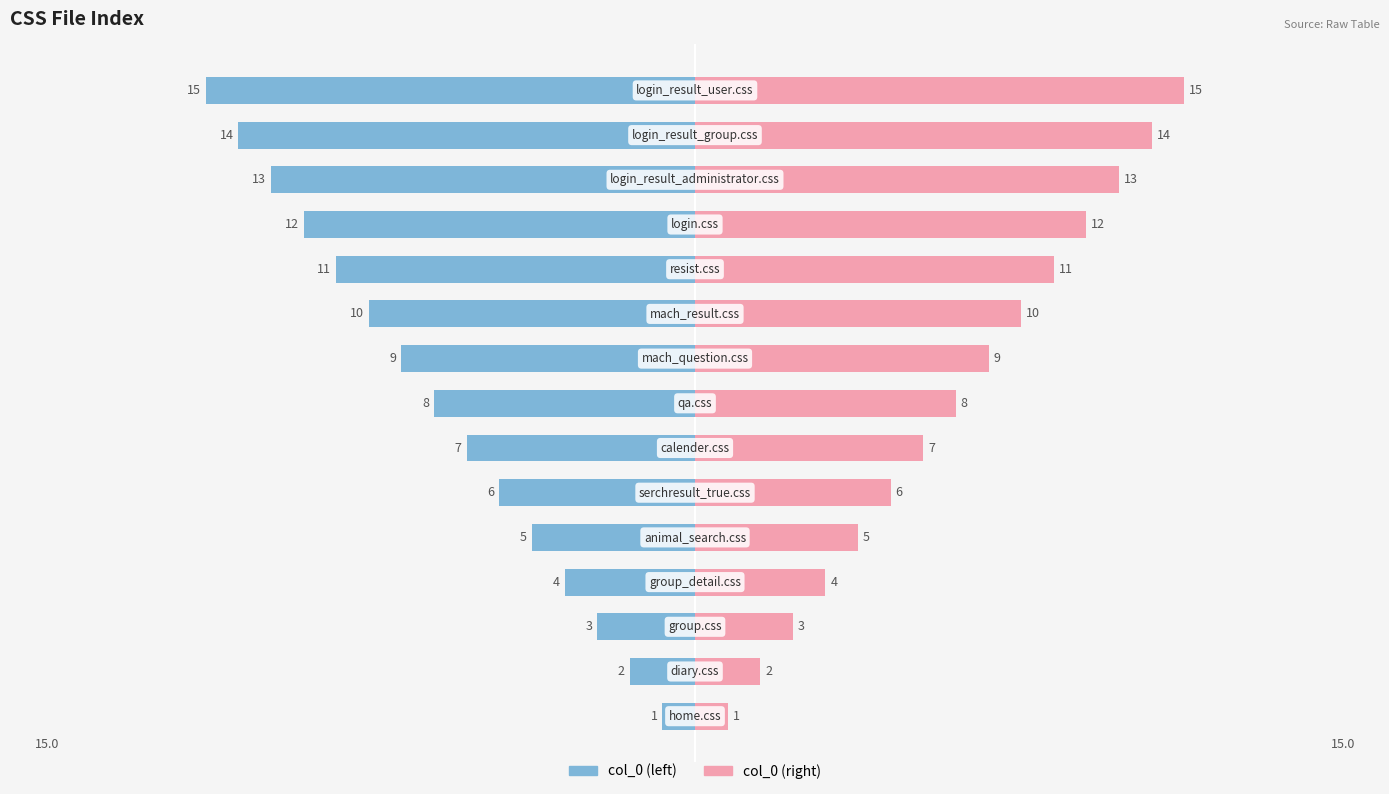

At how many categories does at least one series exceed -4?

15